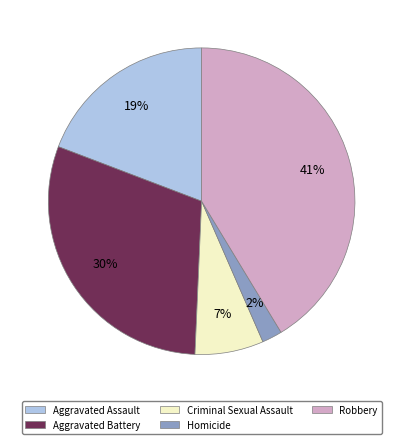

What is the smallest slice in the pie chart?

Homicide